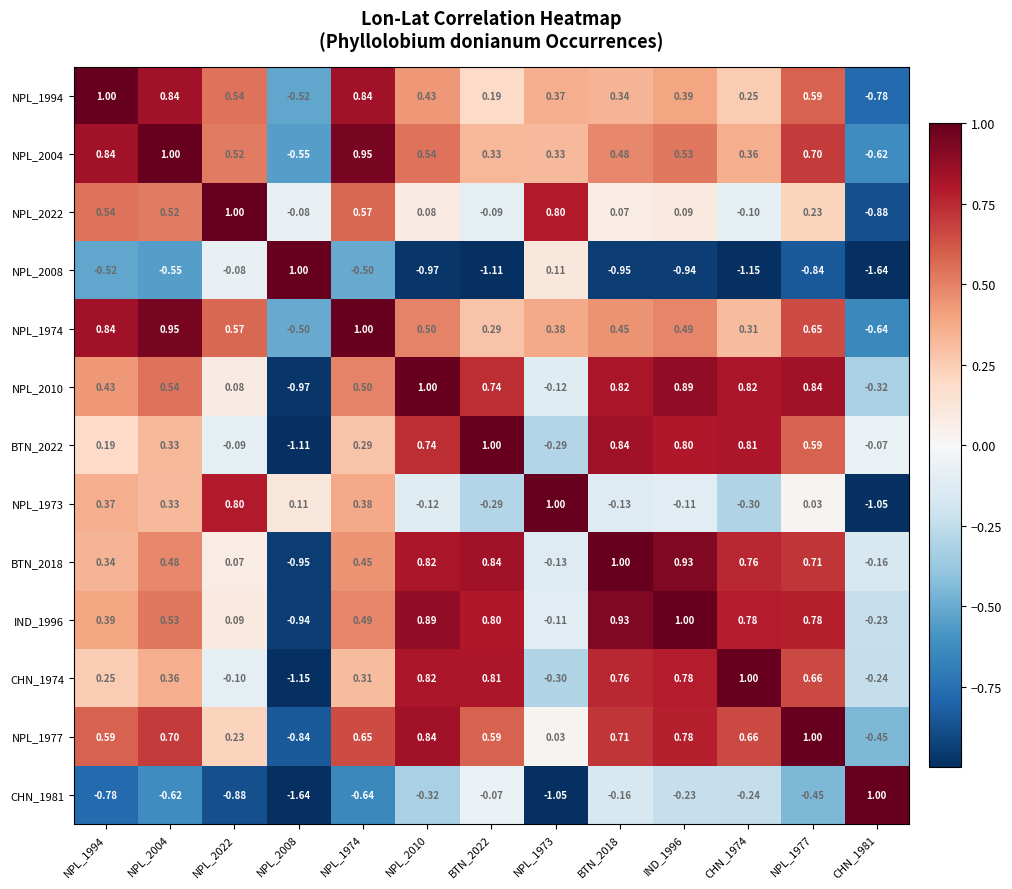

How many positive values does the NPL_1977 series have?

11